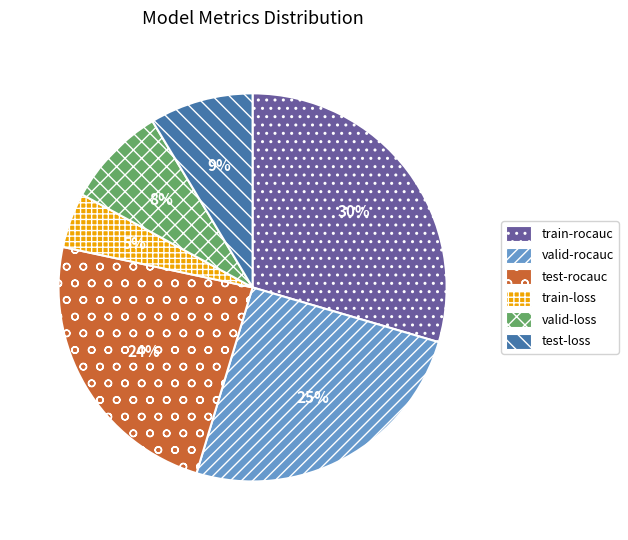

To the nearest percent, what percentage of the pie is train-loss?

5%